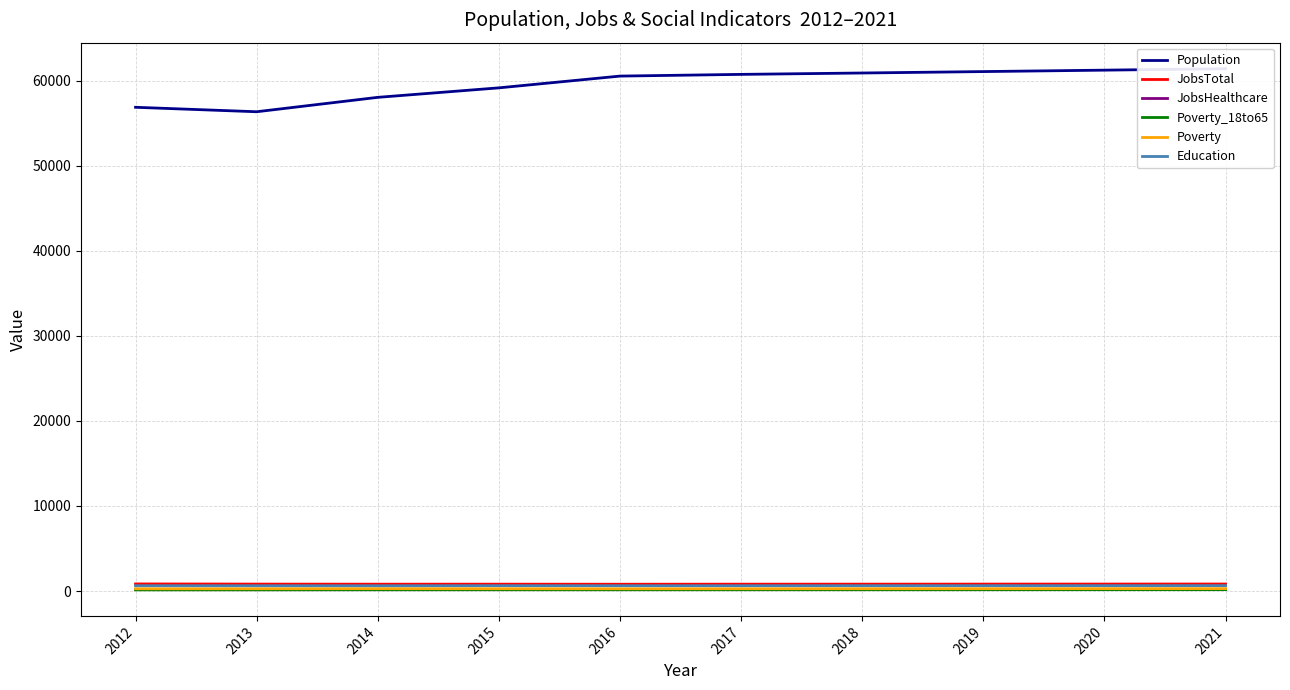

Which series has the largest total across all categories?

Population